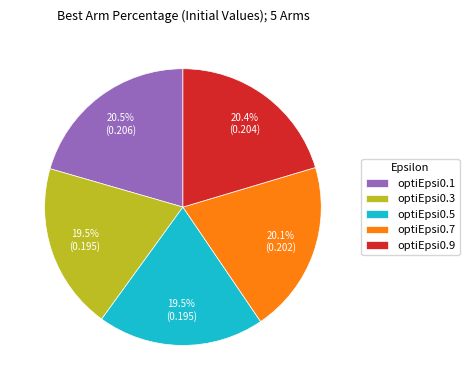

Does optiEpsi0.5 account for over 50% of the chart?

No